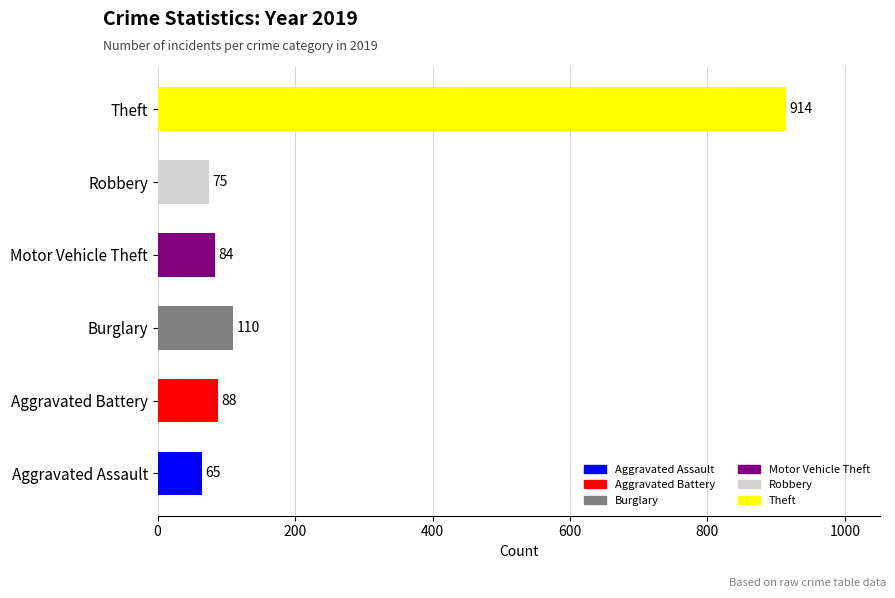

What is the change in value from Aggravated Assault to Aggravated Battery?

+23